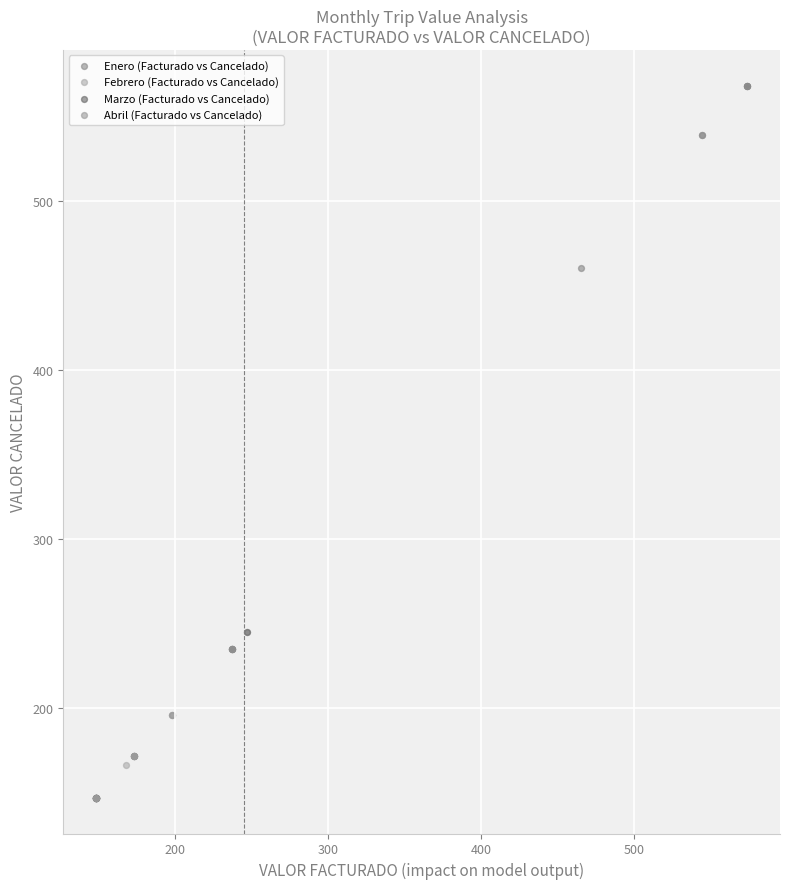

What are all the series names shown in the legend?

Enero (Facturado vs Cancelado), Febrero (Facturado vs Cancelado), Marzo (Facturado vs Cancelado), Abril (Facturado vs Cancelado)